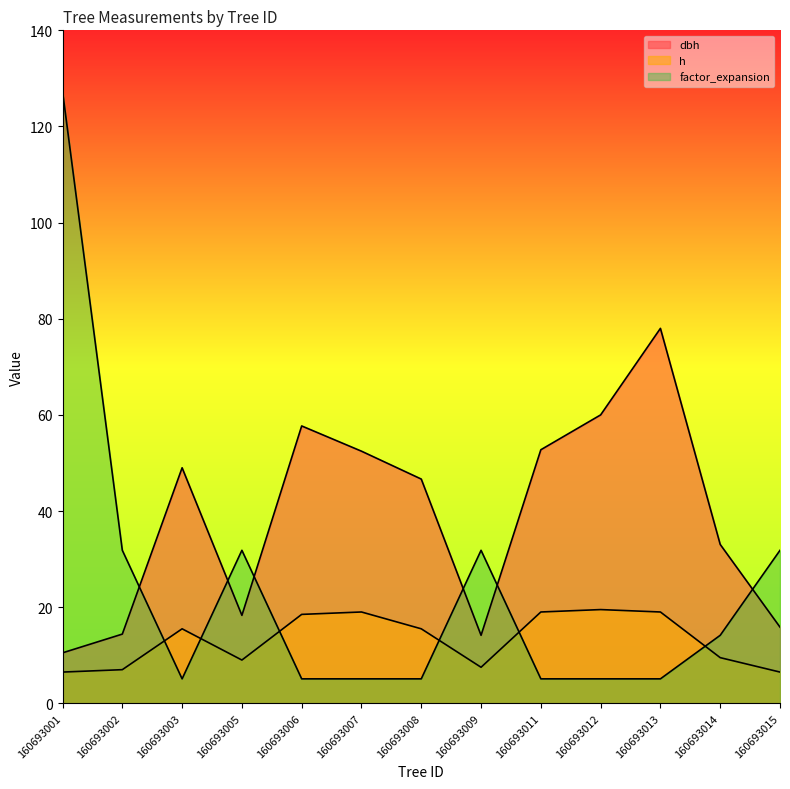

How many lines are shown in the chart?

3